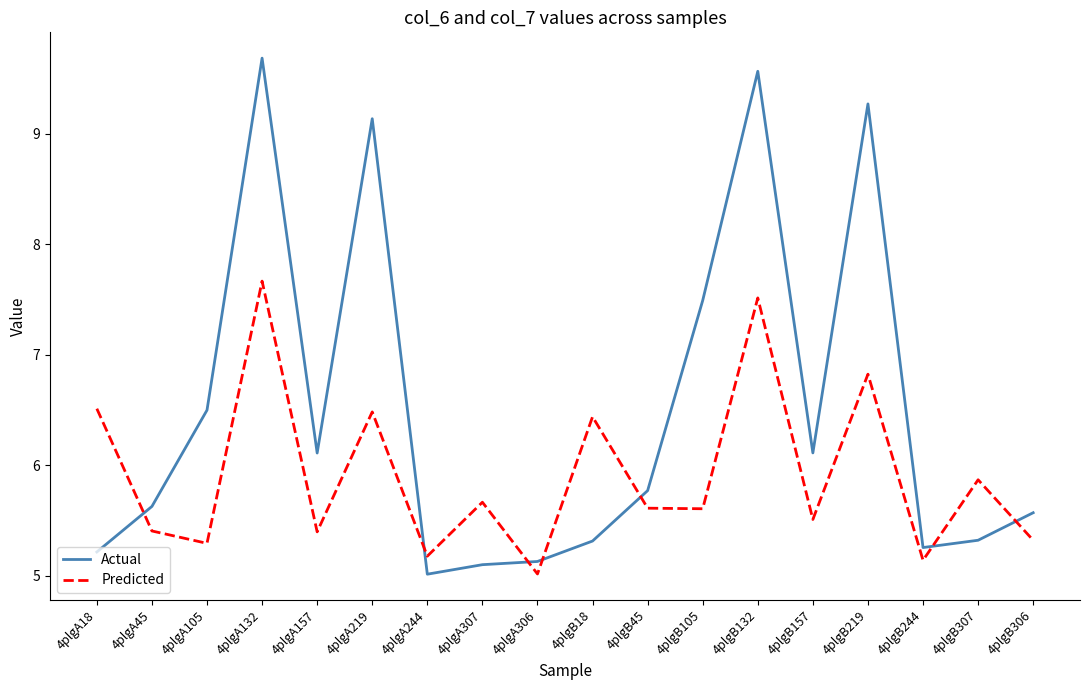

True or false: Actual has a value of 4.3 at 4plgB219.

False